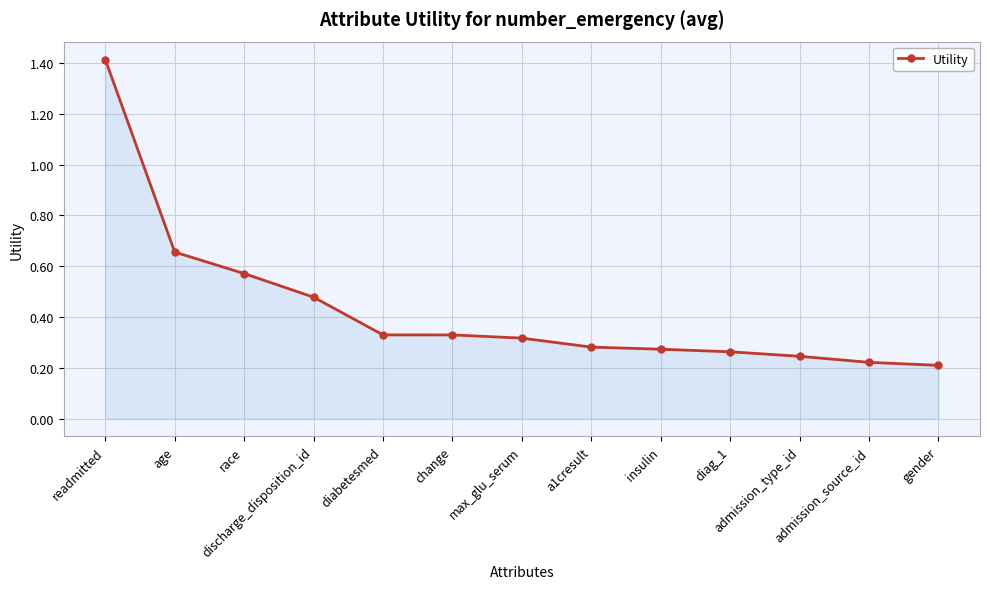

What is the difference between the maximum and second lowest values?

1.2